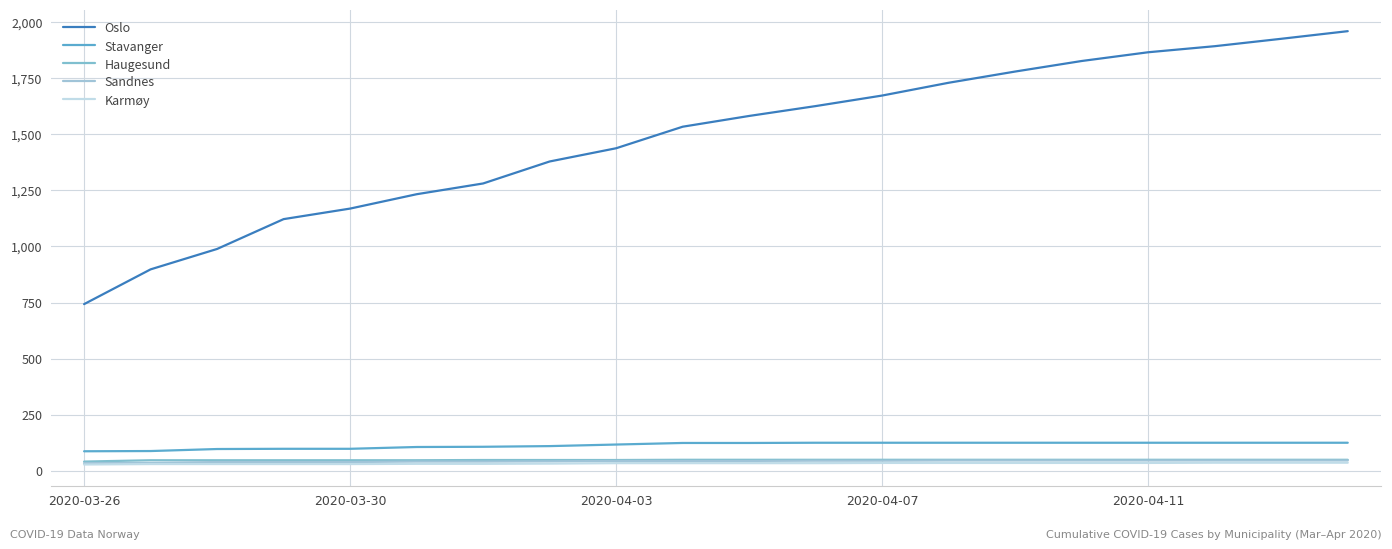

Does the chart display data point markers on the line(s)?

No